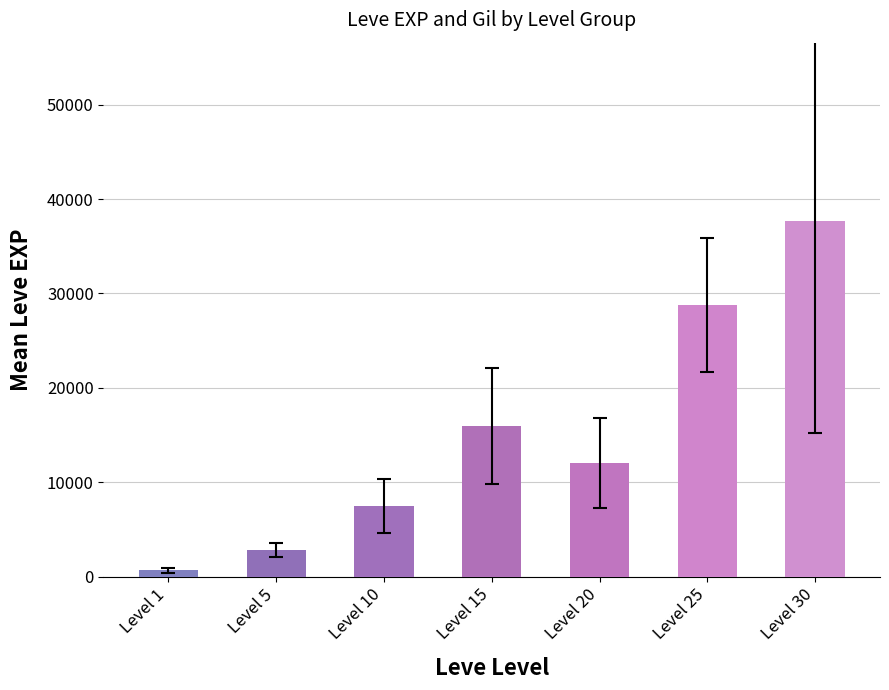

Reading left to right, list all the values displayed in this chart.

Level 1=687.5	Level 5=2842.0	Level 10=7476.0	Level 15=15970.0	Level 20=12048.0	Level 25=28745.0	Level 30=37715.0